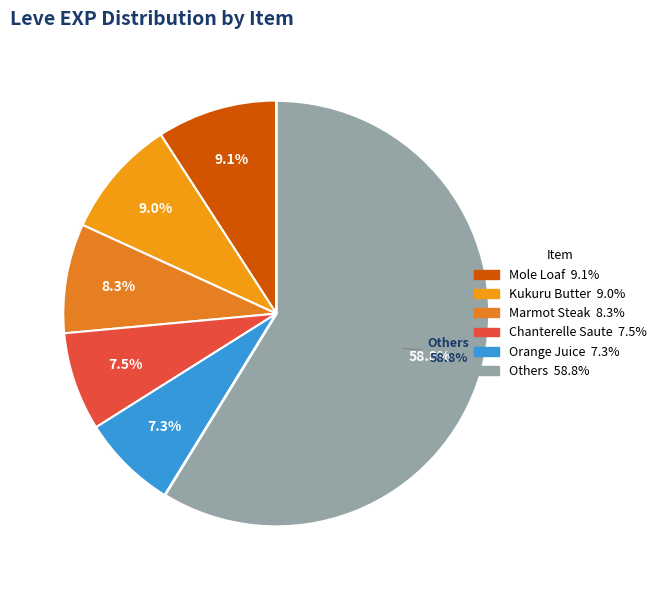

What percentage is the Orange Juice slice, to the nearest percent?

7%